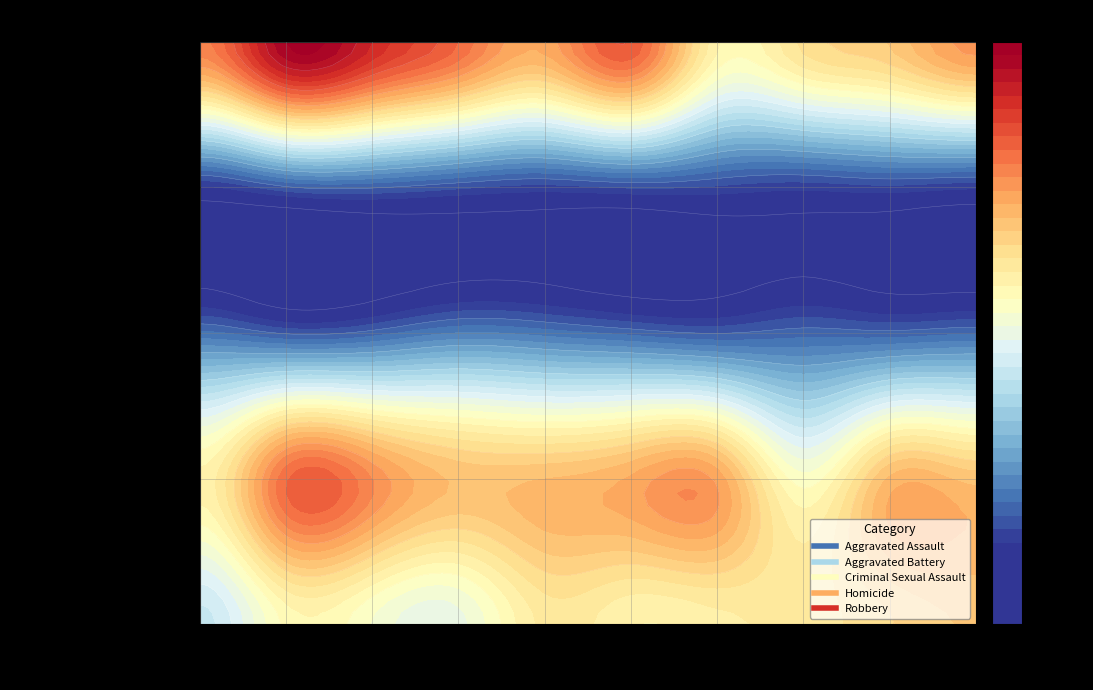

Rank the series at 2024 from highest to lowest value.

Robbery, Aggravated Battery, Aggravated Assault, Criminal Sexual Assault, Homicide